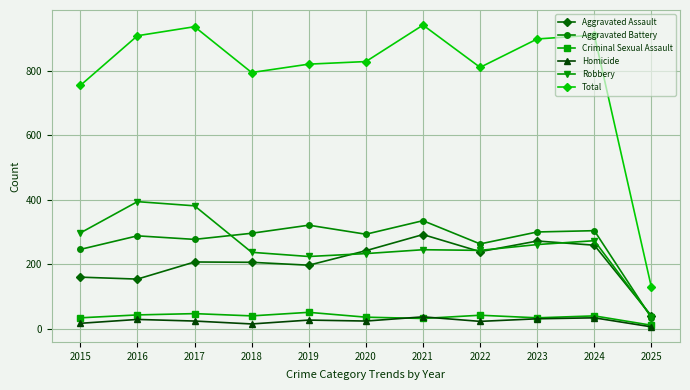

What is the minimum value shown in the chart?

6